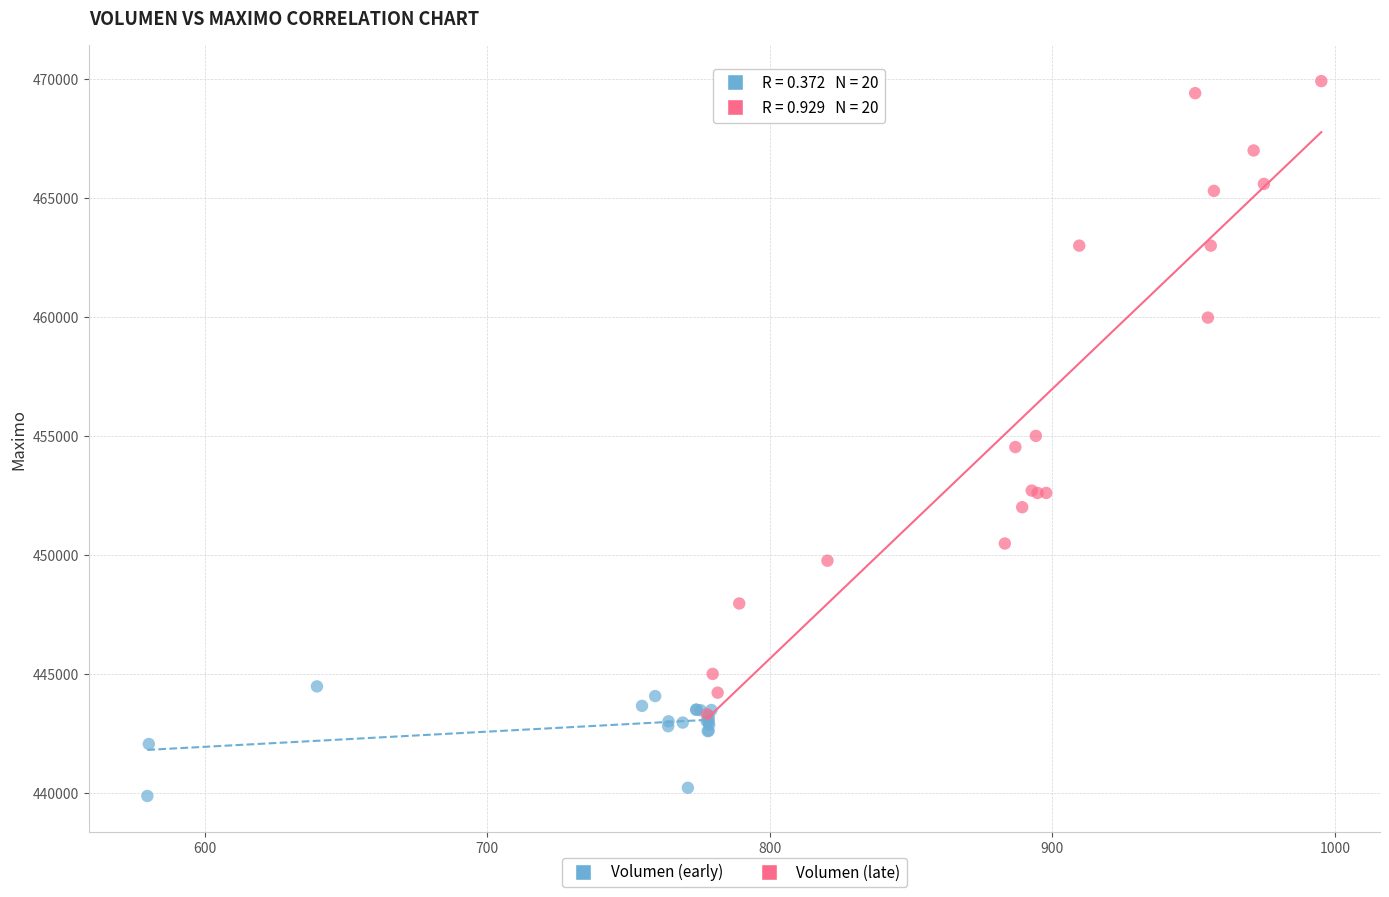

Which series contains the highest Y value?

Volumen (late)